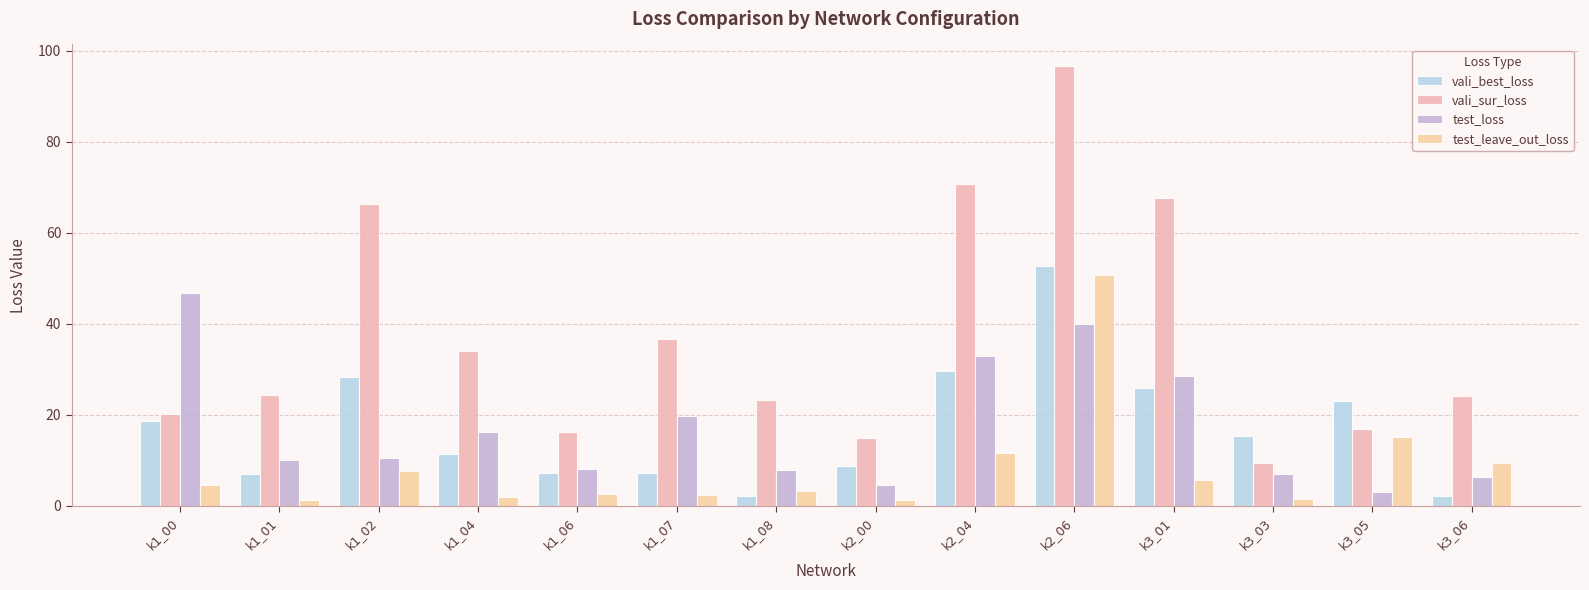

What is the difference between the maximum and minimum values in the vali_sur_loss series?

87.2